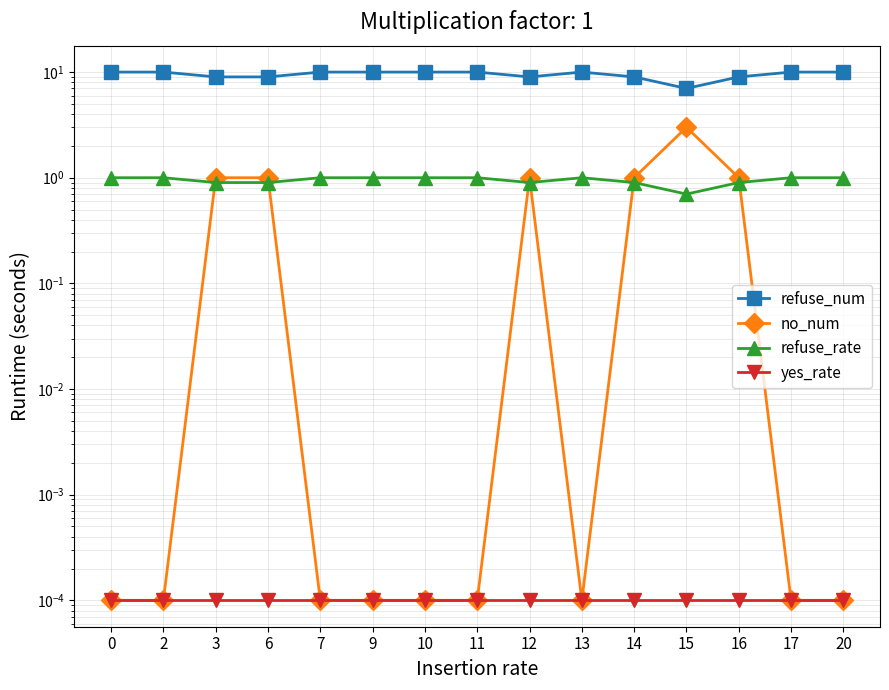

What is the value of the refuse_rate point at the 7th from the left?

1.0